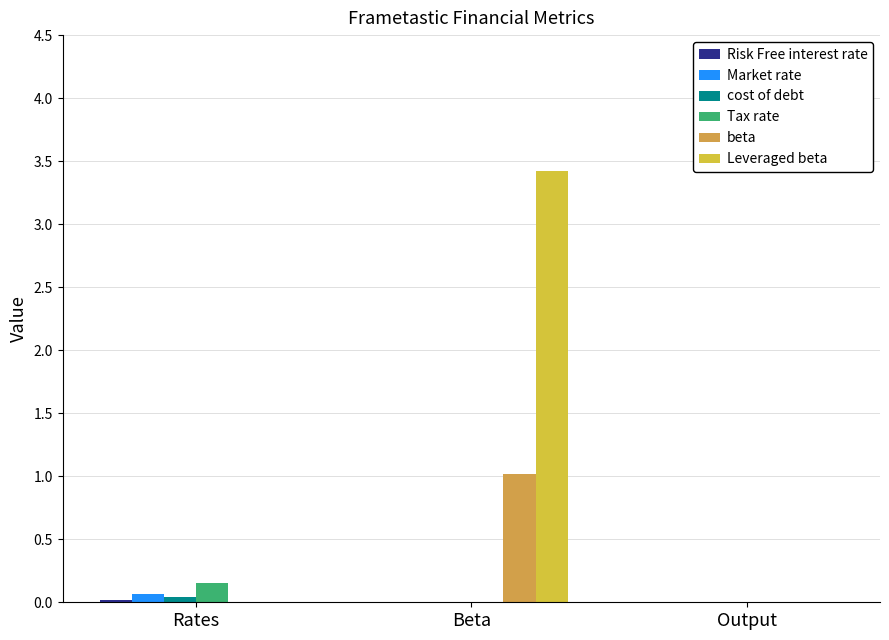

Reading left to right, list all the values displayed in this chart.

Risk Free interest rate: Rates=0.0	Beta=0.0	Output=0.0
Market rate: Rates=0.1	Beta=0.0	Output=0.0
cost of debt: Rates=0.0	Beta=0.0	Output=0.0
Tax rate: Rates=0.1	Beta=0.0	Output=0.0
beta: Rates=0.0	Beta=1.0	Output=0.0
Leveraged beta: Rates=0.0	Beta=3.4	Output=0.0